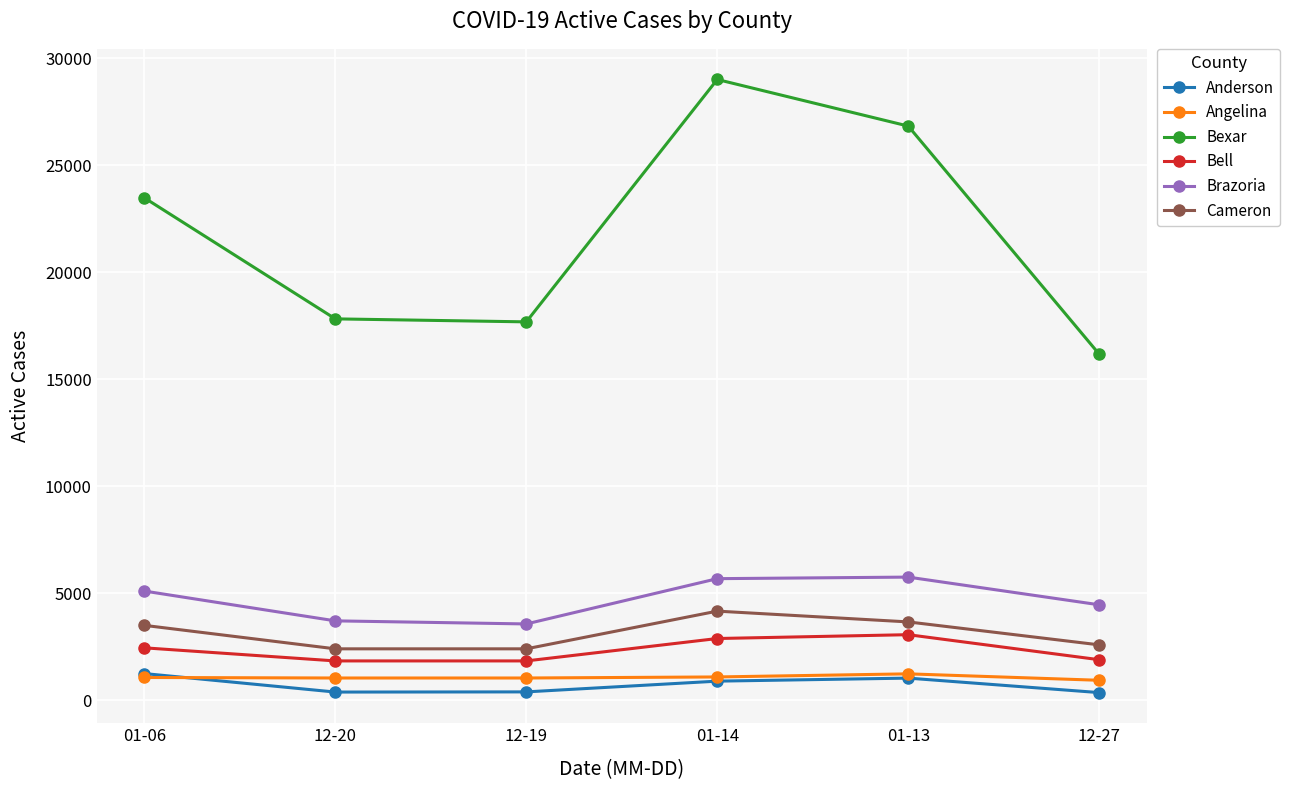

True or false: Bexar and Angelina cross at least once.

False